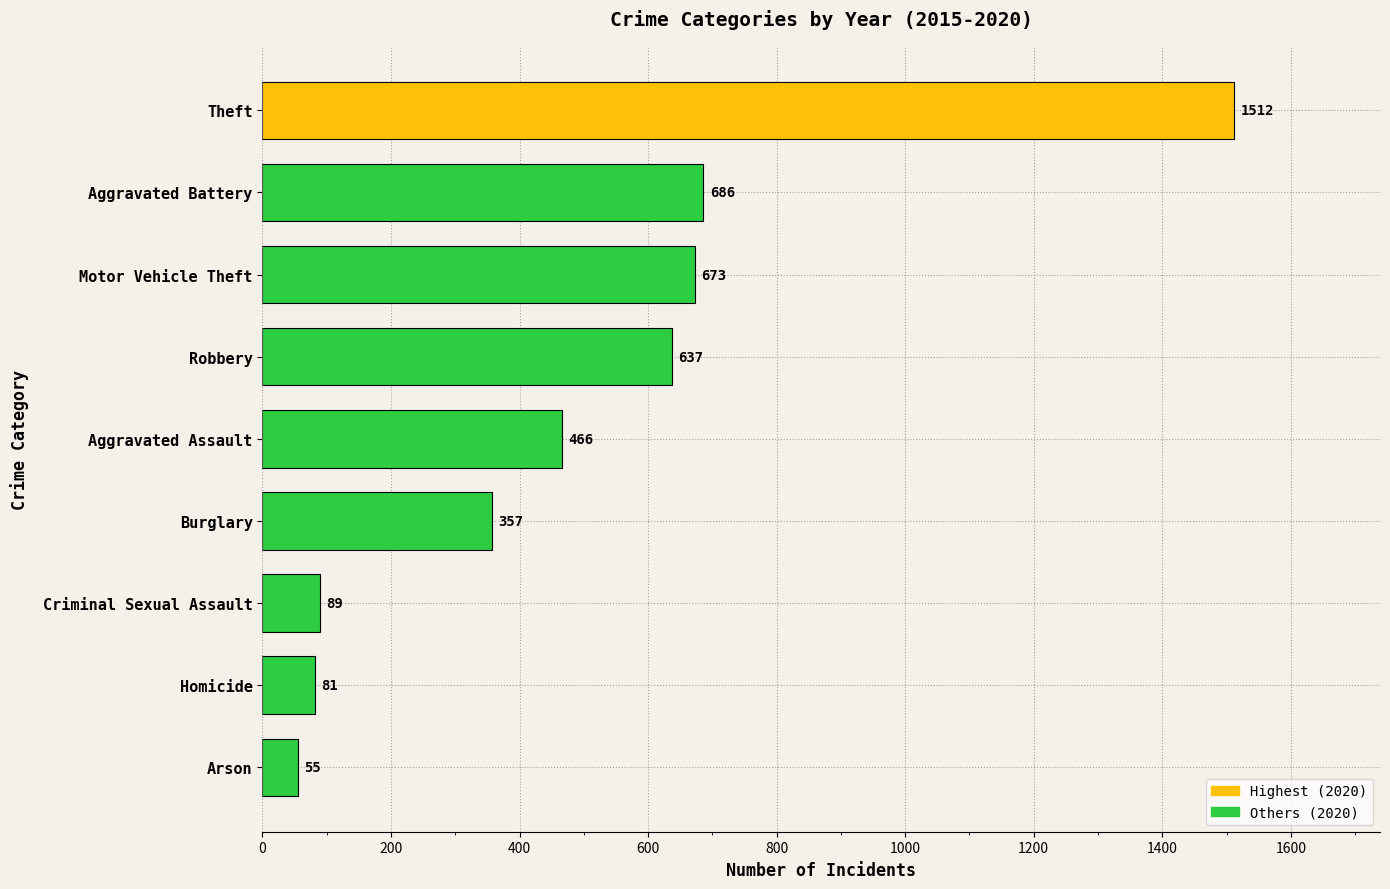

Between Robbery and Criminal Sexual Assault, which is larger?

Robbery